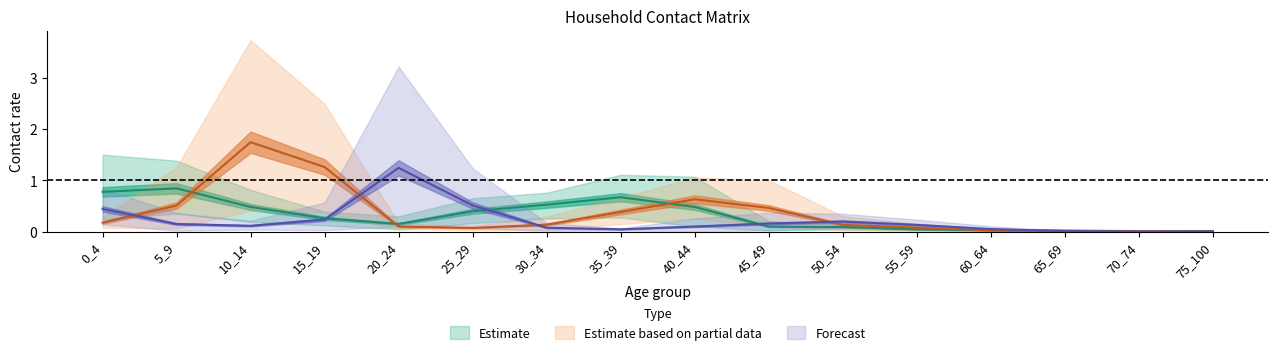

What is the value of the col_3 point at the 10th from the left?

0.2